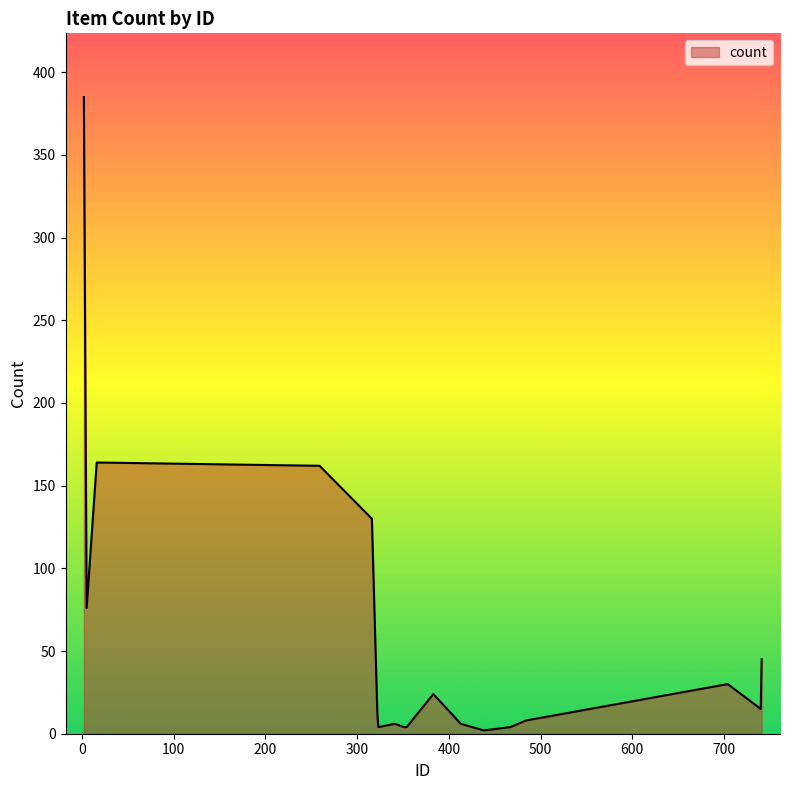

How many lines are shown in the chart?

1